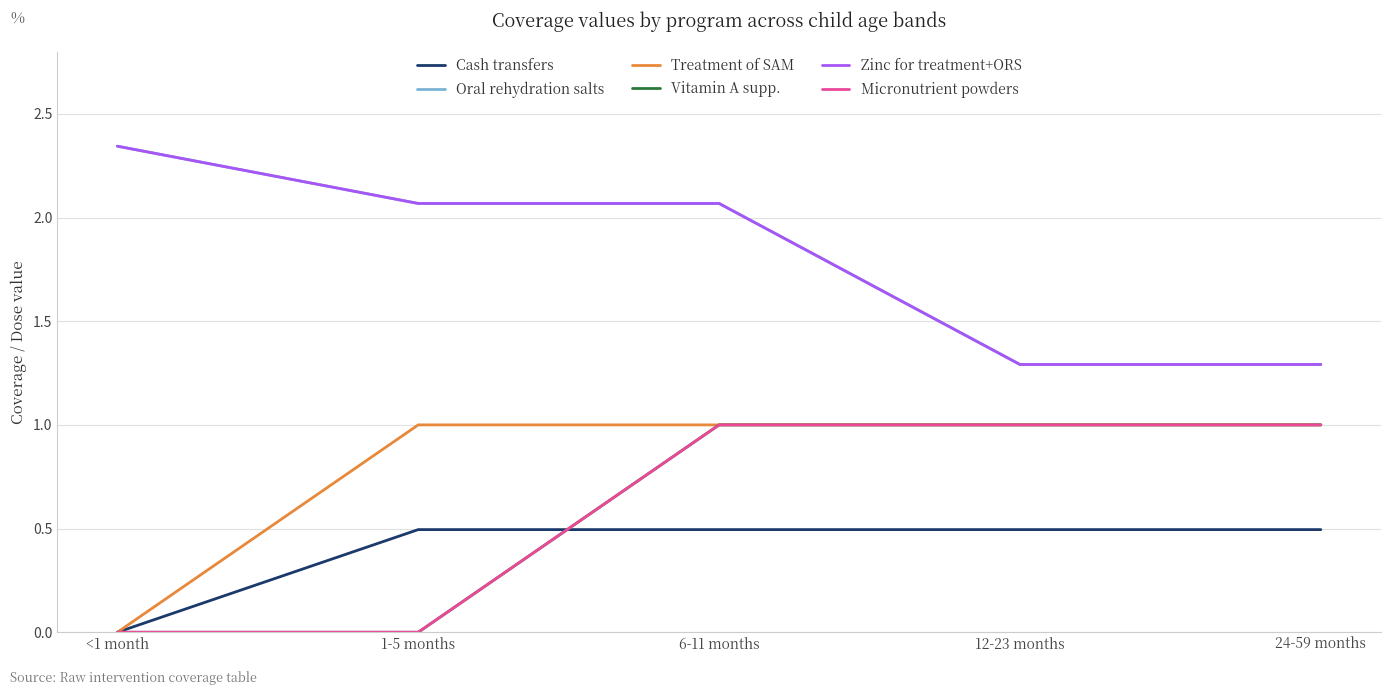

What is the total value across all series at 1-5 months?

5.6